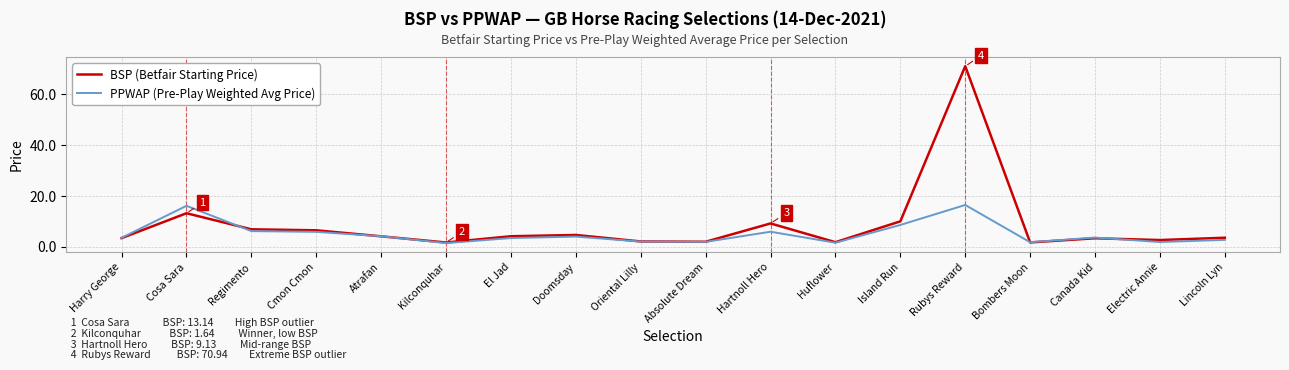

Is it true that PPWAP (Pre-Play Weighted Avg Price) equals 6.1 at Regimento?

True